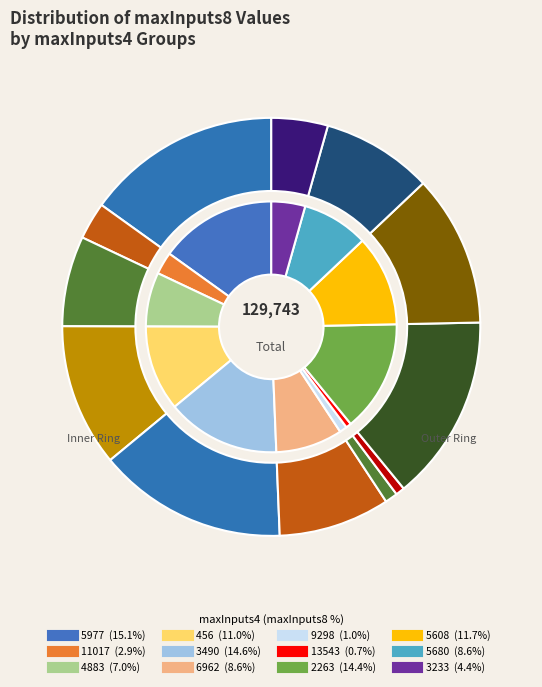

To the nearest percent, what is the average slice percentage?

8%